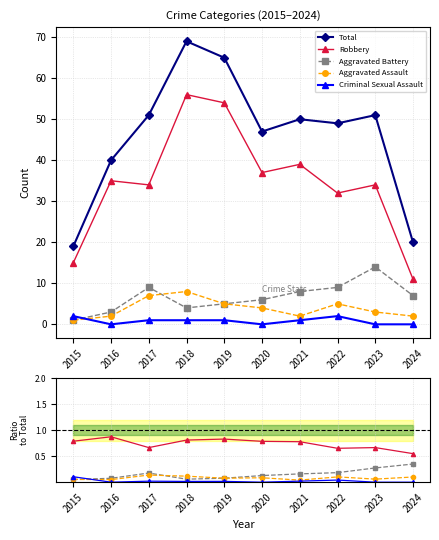

Where is the first local minimum for Aggravated Battery?

2018